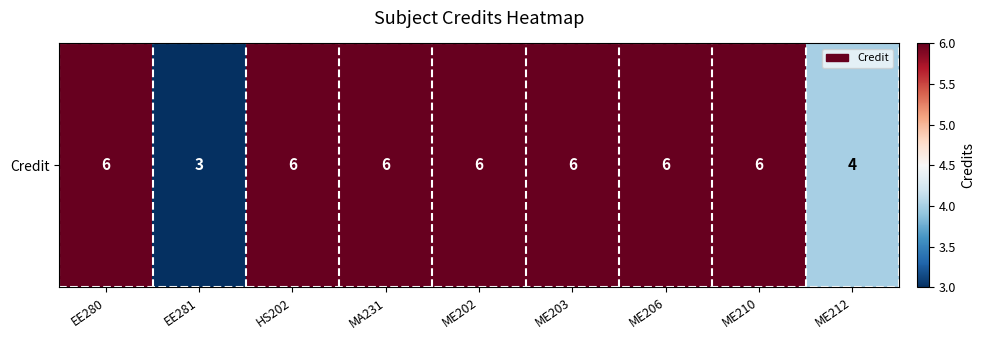

What is the average value?

5